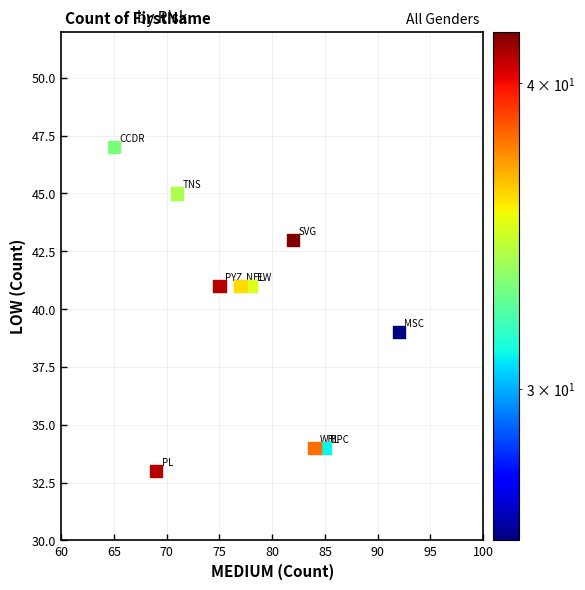

What is the range of X values (max minus min)?

27